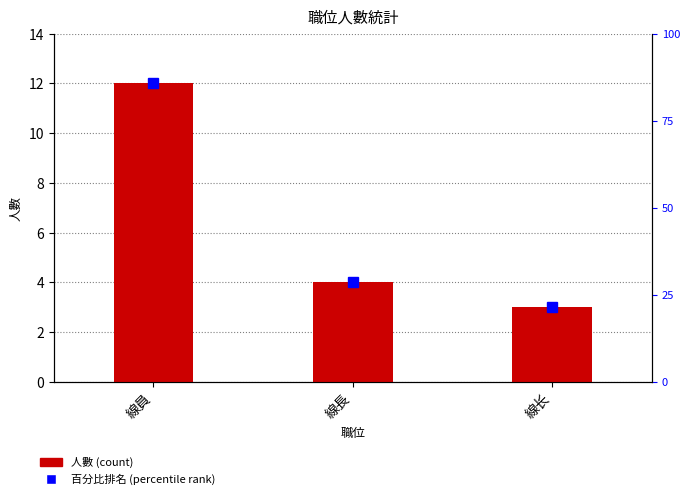

Reading left to right, extract all data points from this chart.

12	4	3